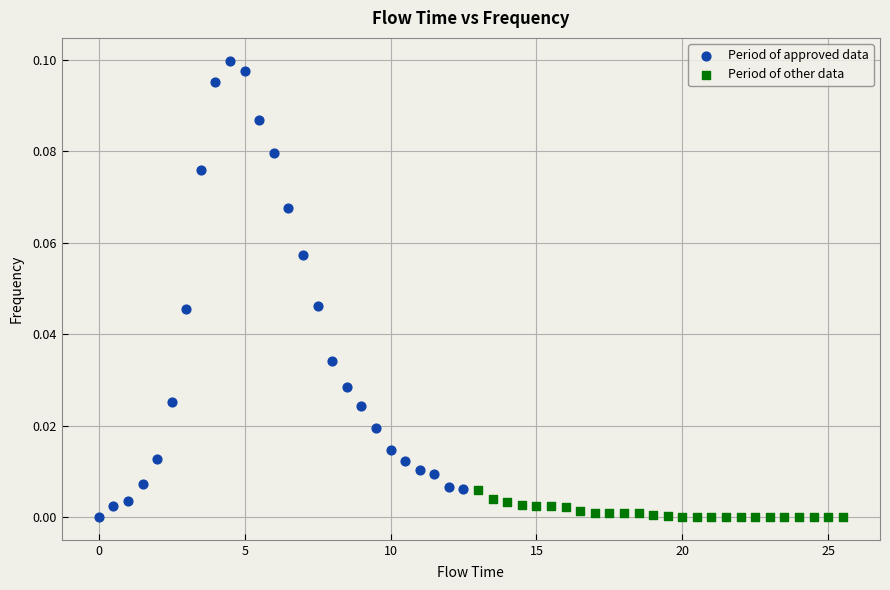

Which series reaches the maximum Y coordinate?

Period of approved data